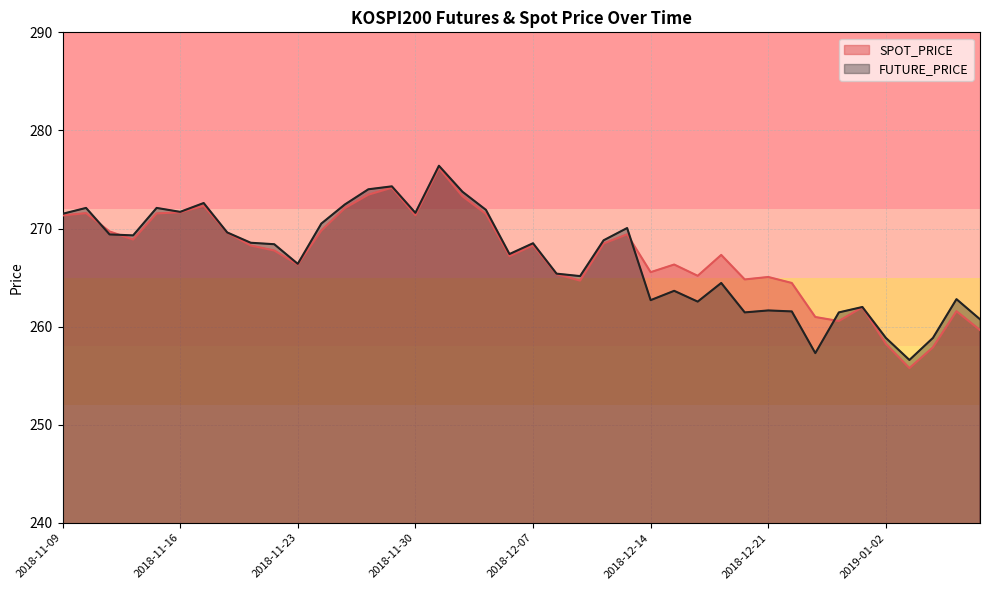

The FUTURE_PRICE series shows 463.7 at 2018-11-09. True or false?

False